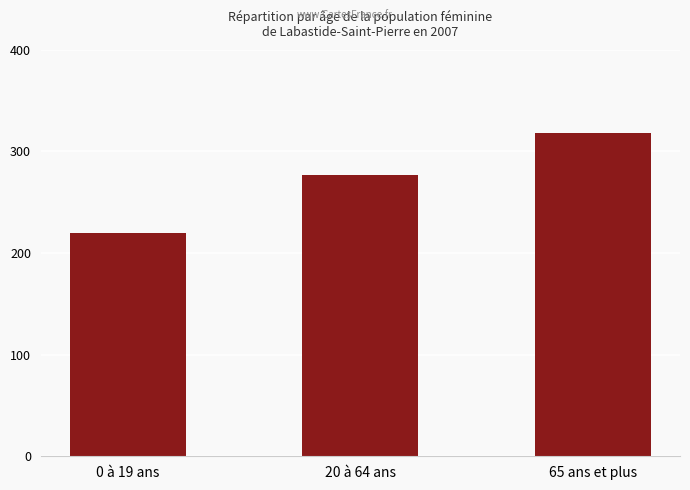

What is the value of the 2nd bar from the left?

277